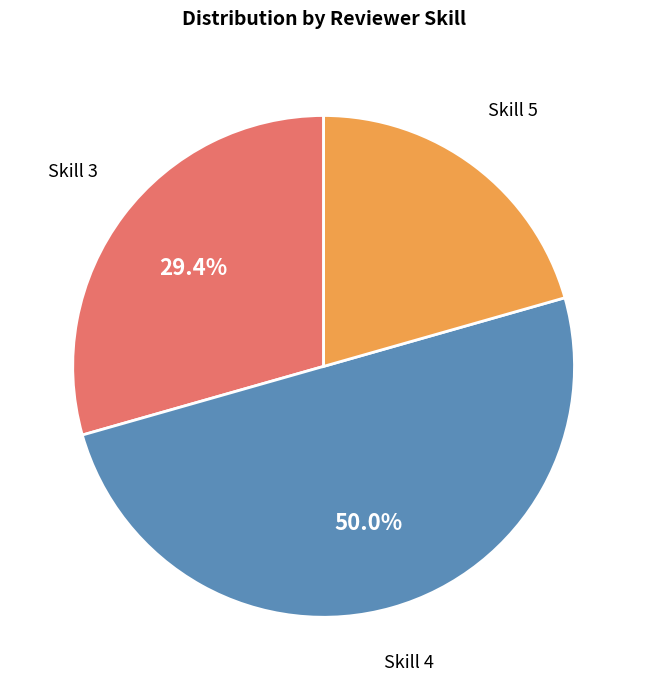

What portion of the pie excludes Skill 3?

70.6%